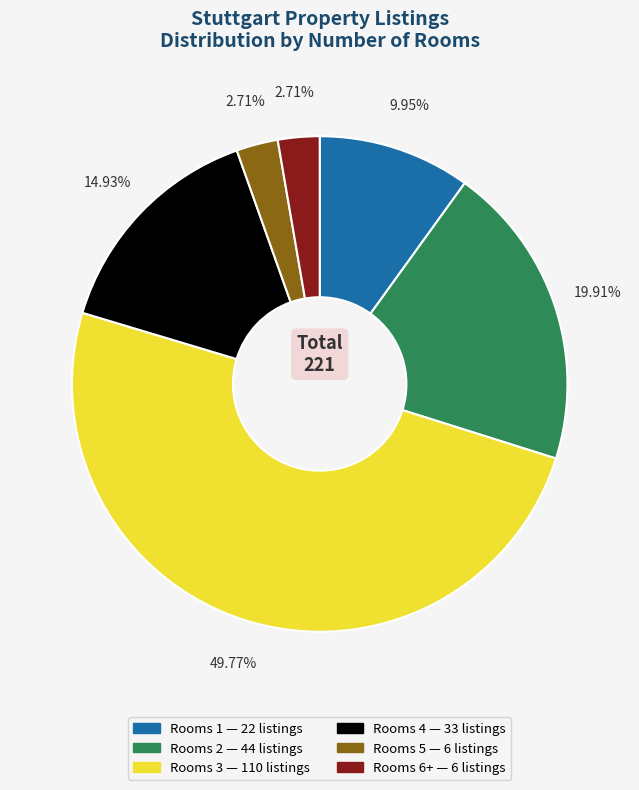

Which slice is the smallest?

6+